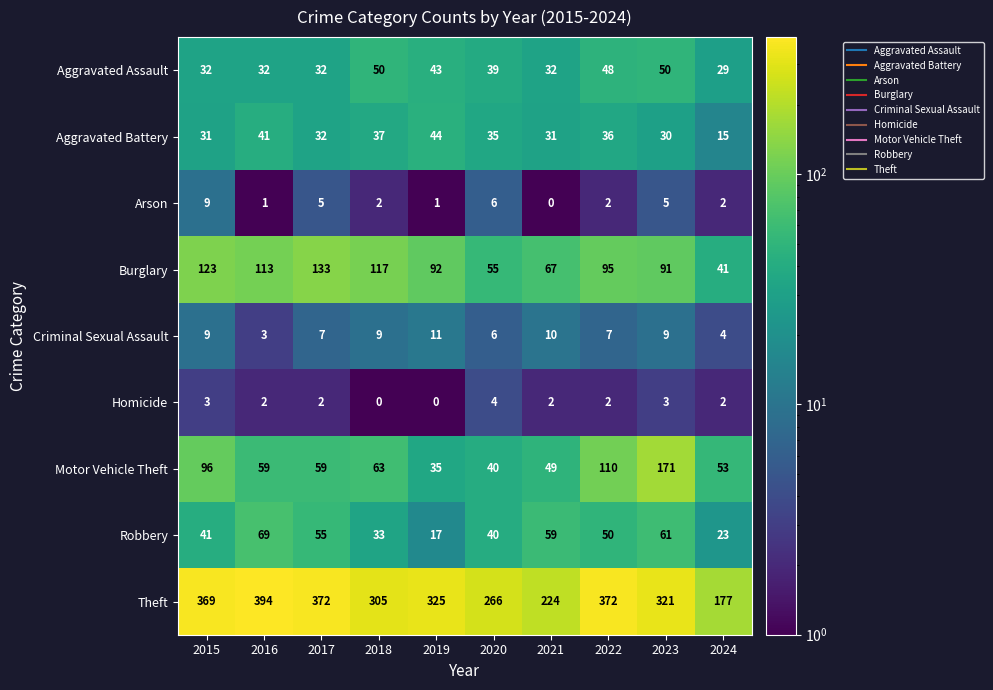

Which series changed the most between 2019 and 2021?

Theft